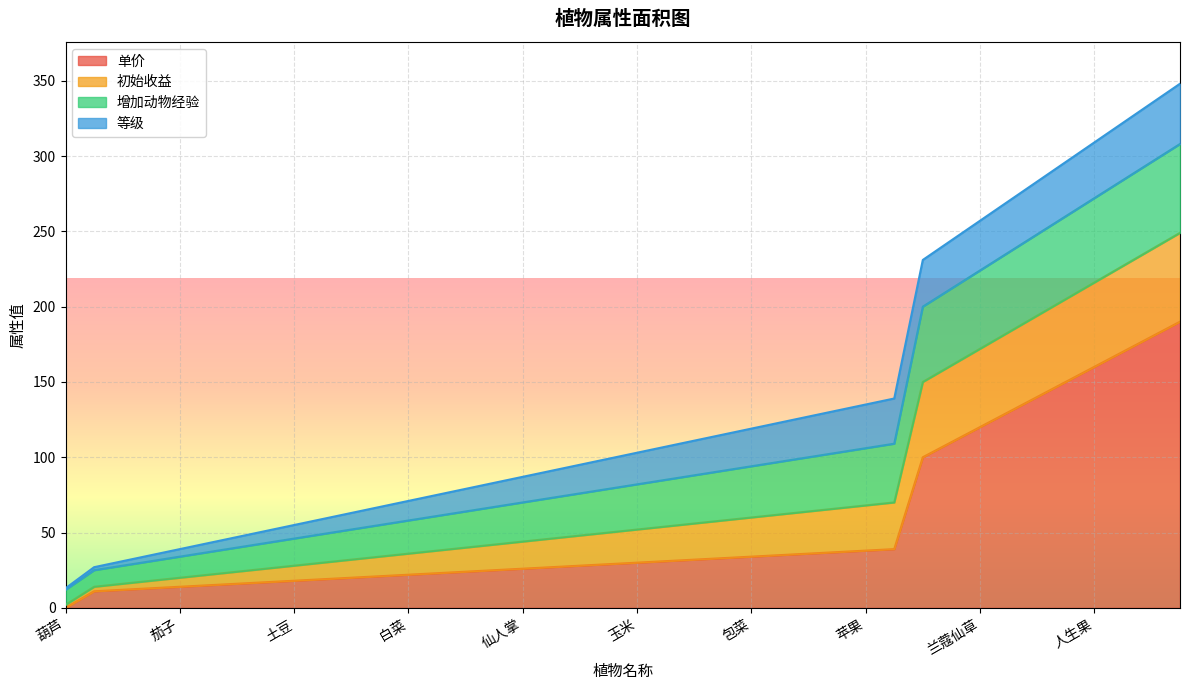

How many data points in 单价 are less than 30?

20